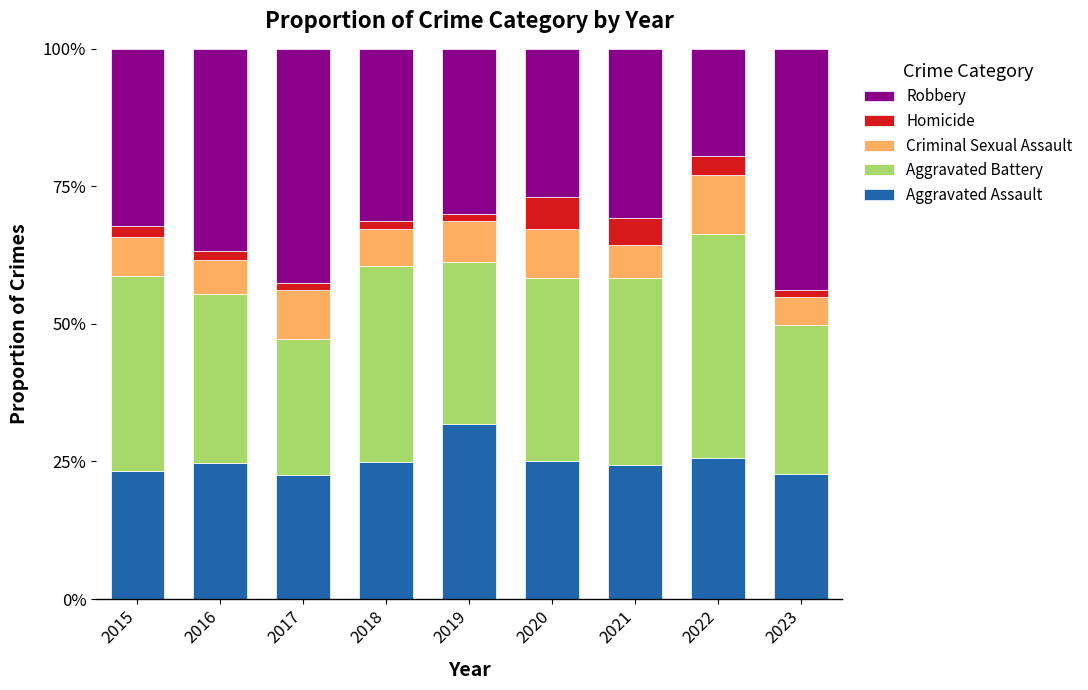

What is the total value across all series at 2022?

100.0